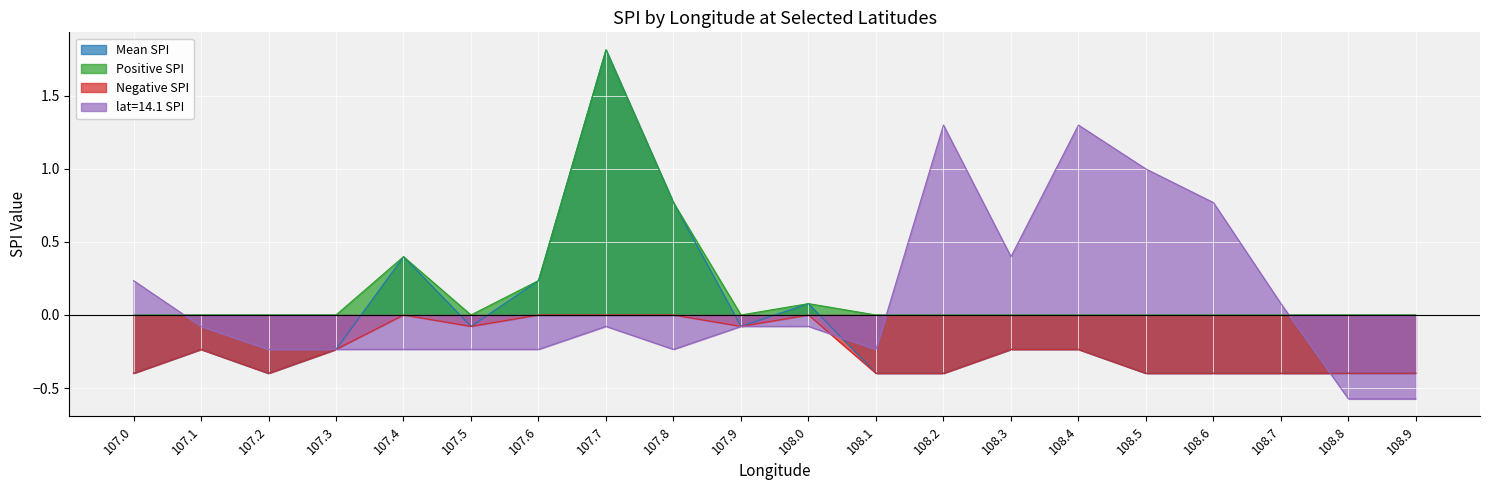

What is the label of the 6th point from the right?

108.4